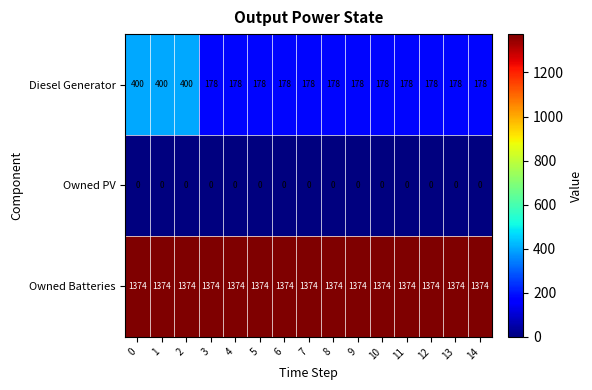

What is the average value of the Owned Batteries series?

1374